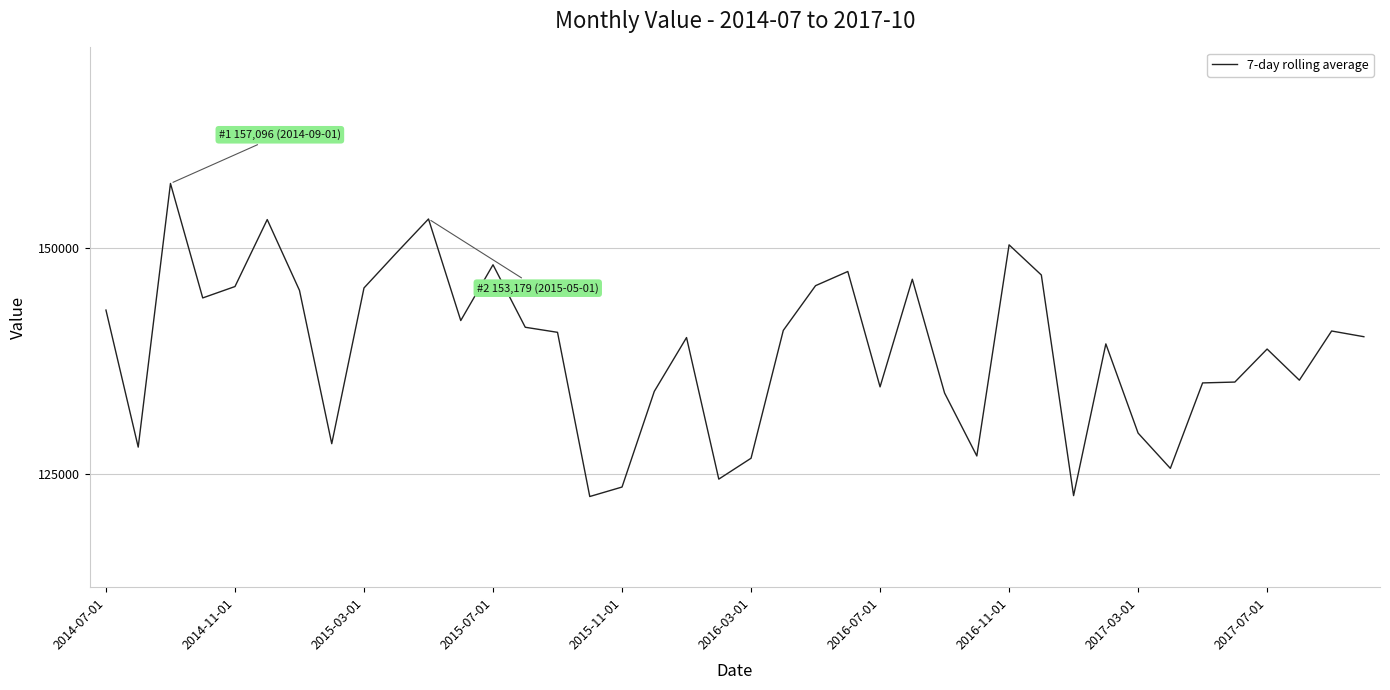

What is the maximum value shown in the chart?

157096